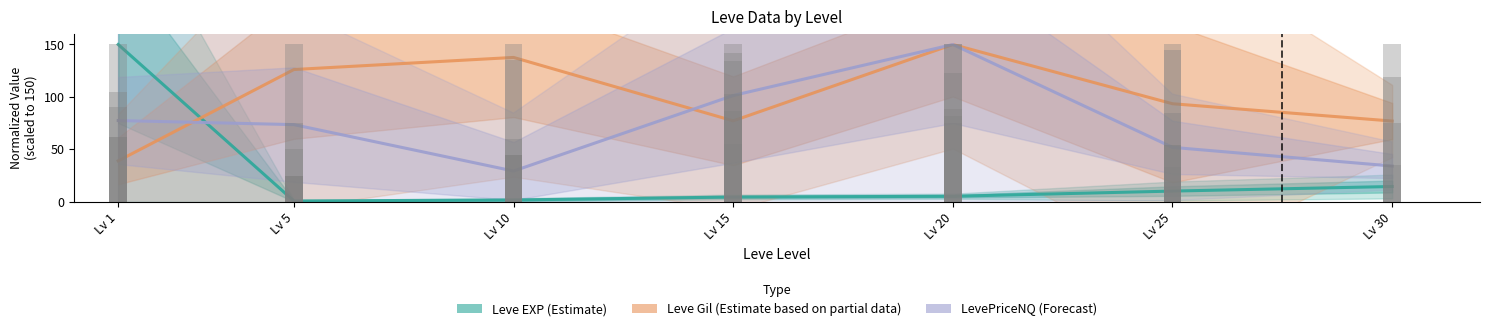

What is the difference between the maximum and minimum values in the Leve EXP (Estimate) series?

149.3